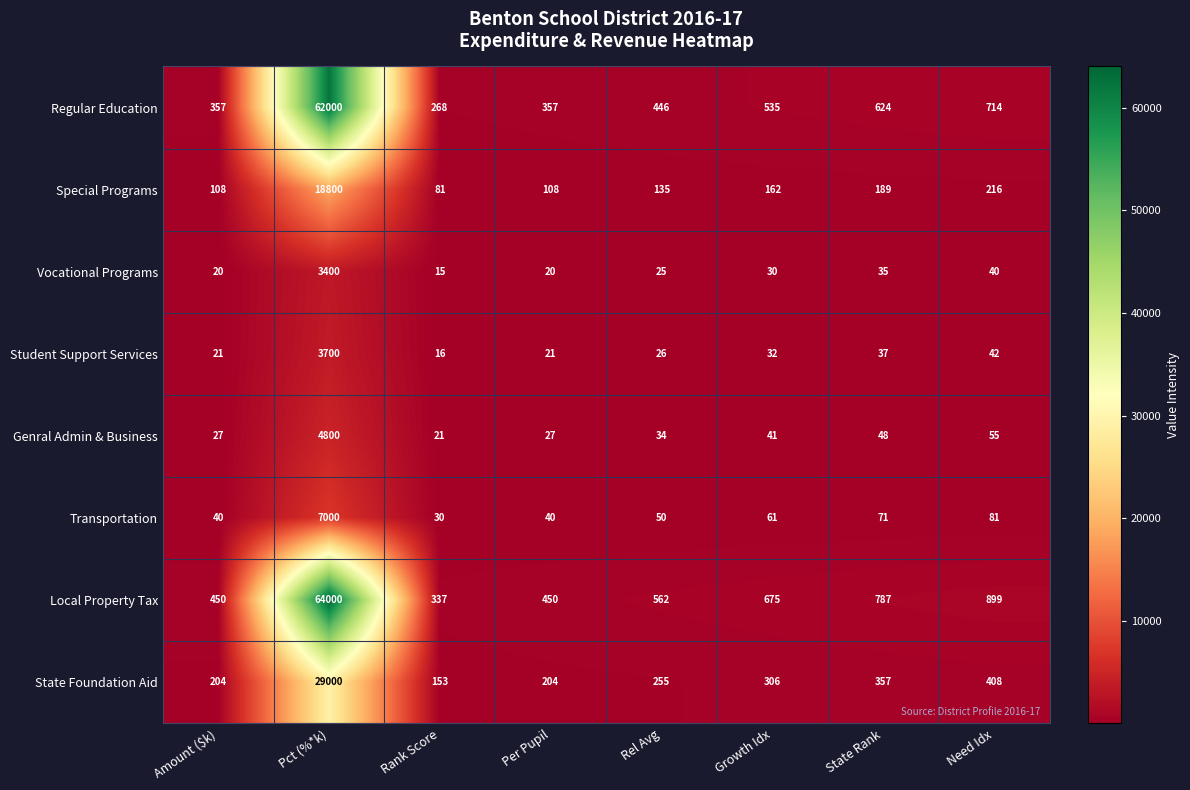

Rank the series at Per Pupil from lowest to highest value.

Vocational Programs, Student Support Services, Genral Admin & Business, Transportation, Special Programs, State Foundation Aid, Regular Education, Local Property Tax